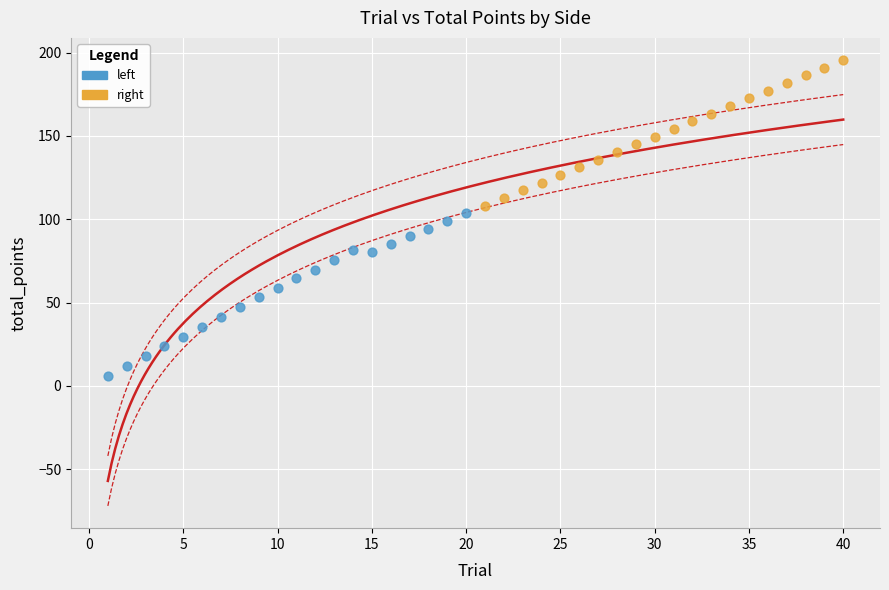

Which series contains the highest Y value?

right